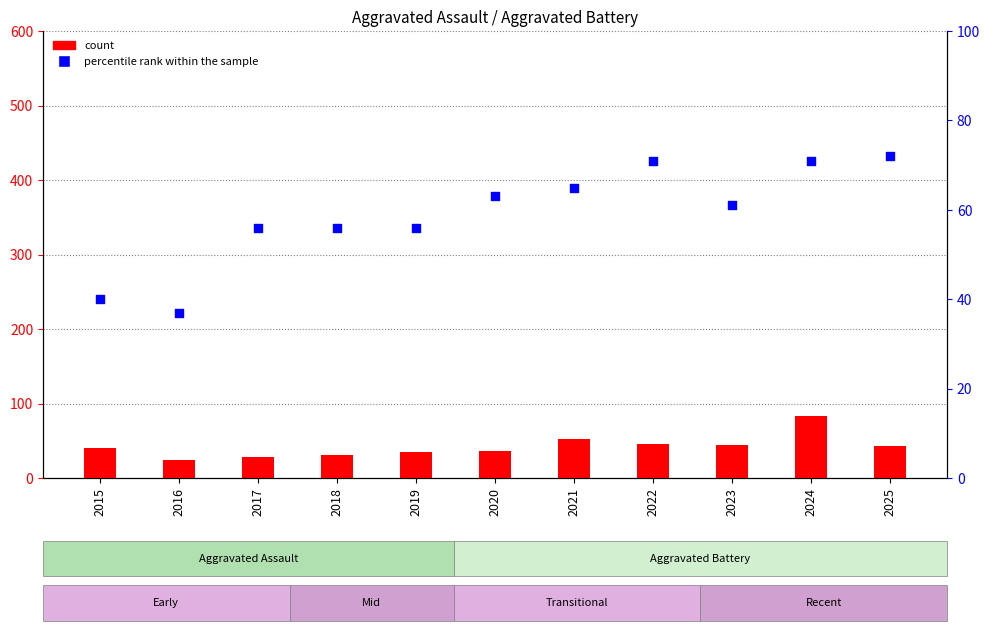

Which series has the largest Y range (max minus min)?

count